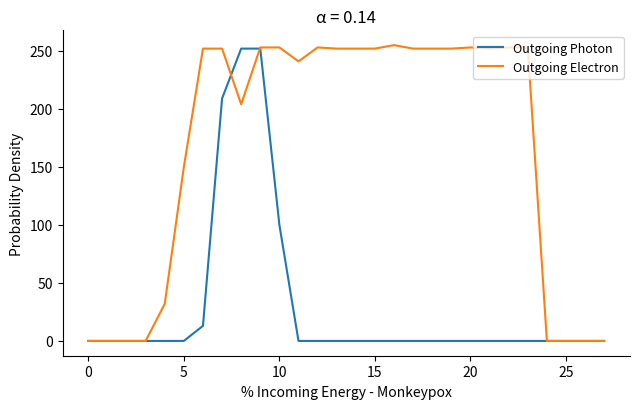

Rank the series by their average value, from highest to lowest.

Outgoing Electron, Outgoing Photon